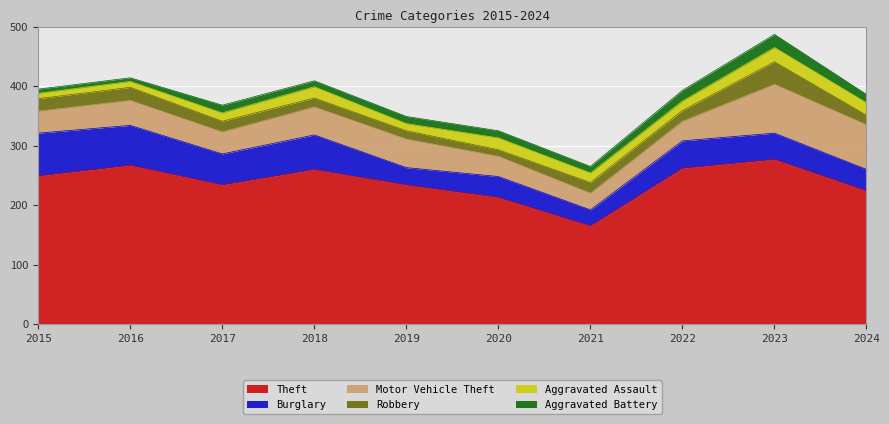

What is the sum of all Aggravated Battery values?

125